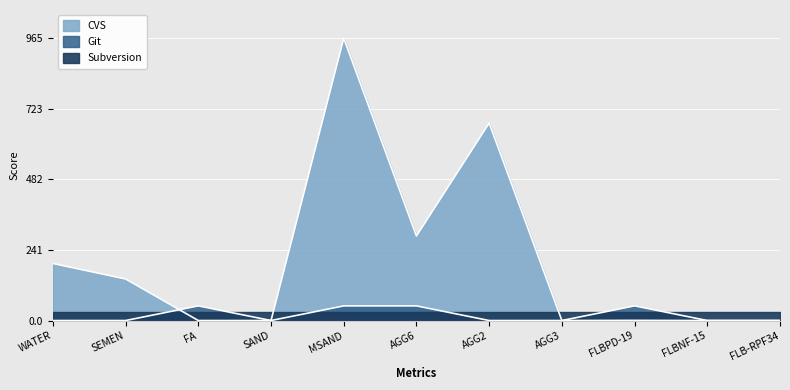

How many interior local valleys does the bmb06 series have?

2